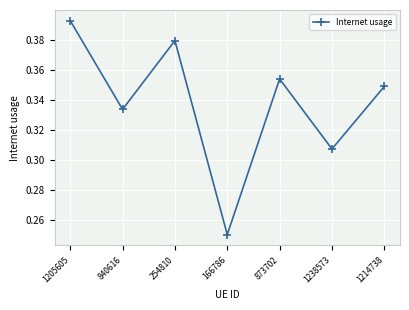

Between 1205605 and 840616, which is larger?

1205605